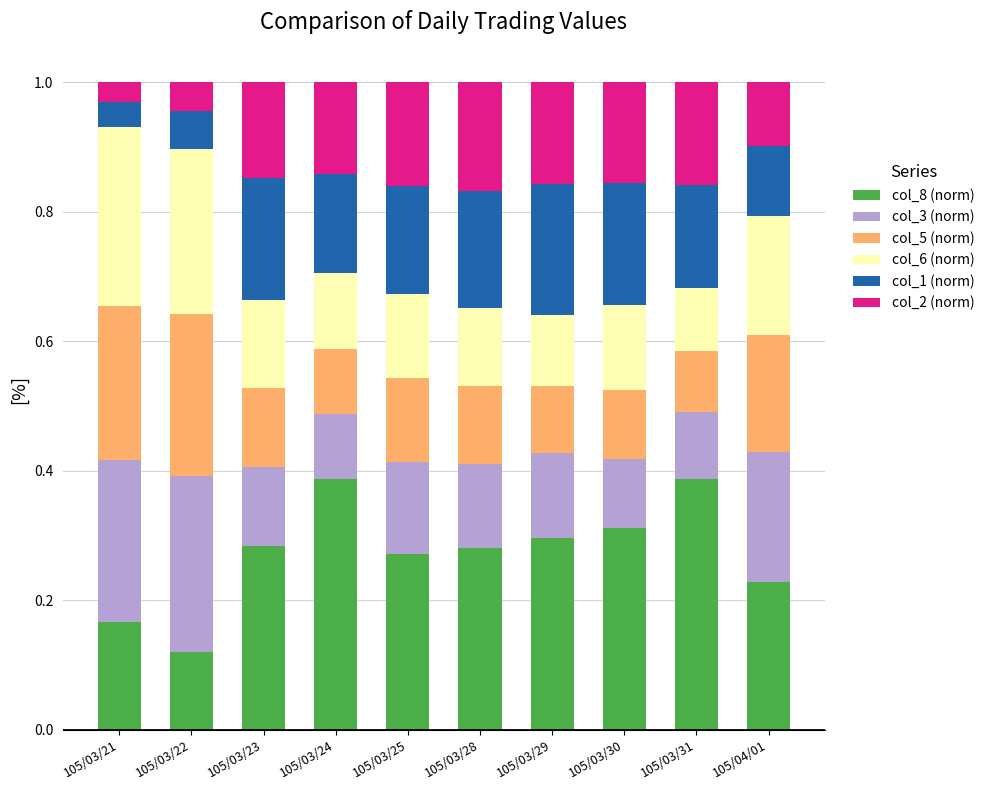

What is the total value across all series at 105/03/24?

1.0